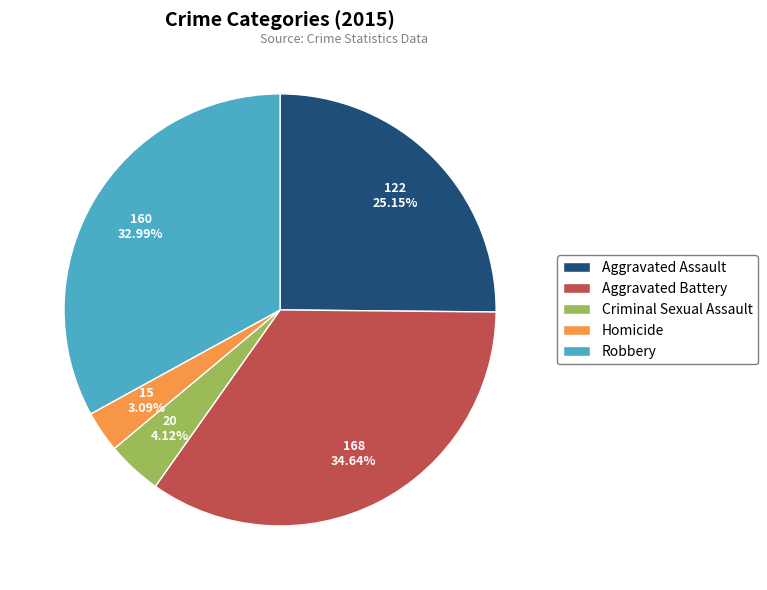

Between Homicide and Aggravated Assault, which is larger?

Aggravated Assault